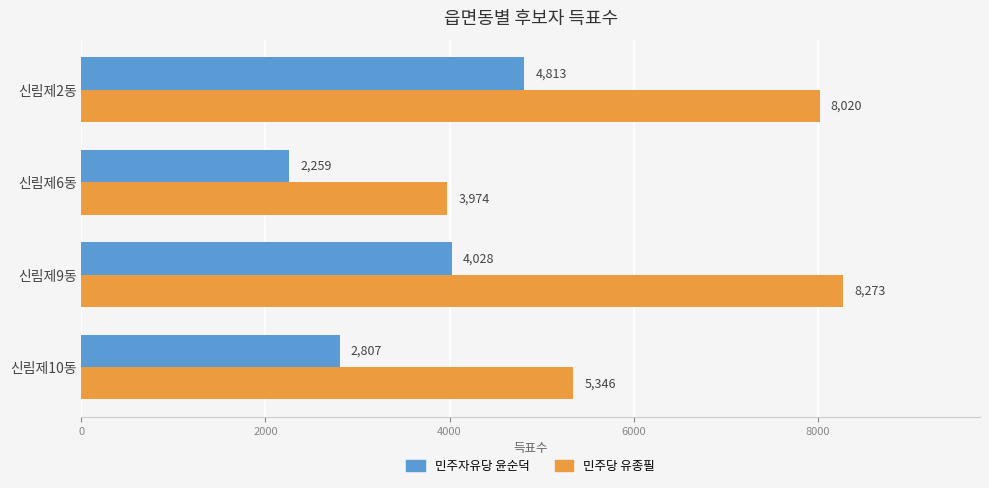

What is the total value across all series at 신림제10동?

8153